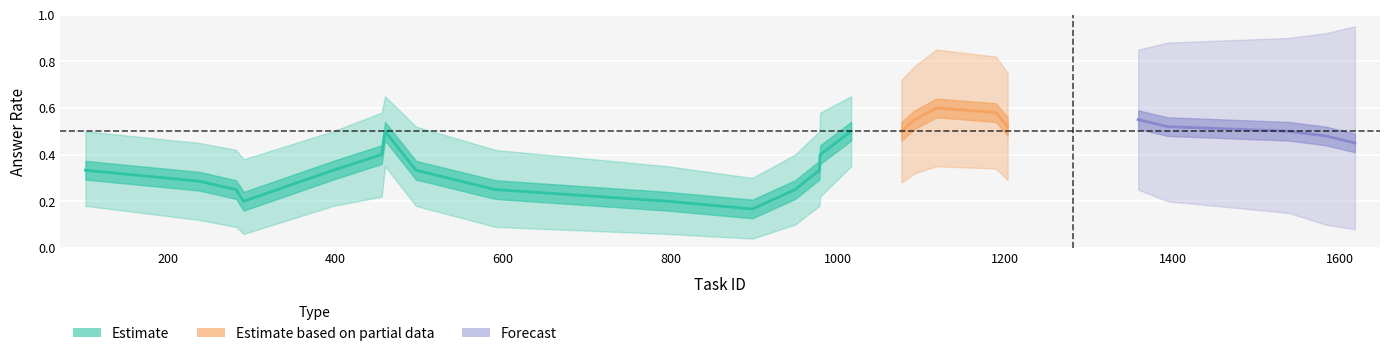

What is the value of the lower point at the 6th from the left?

0.2